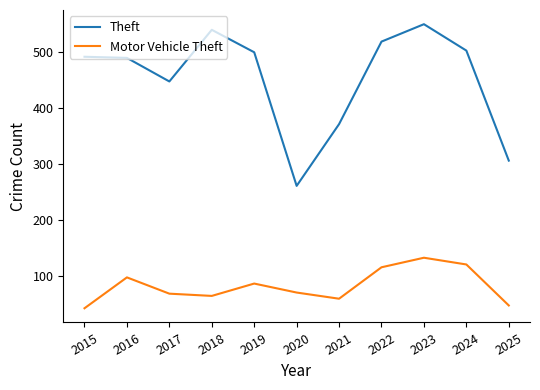

At 2018, list the series in order from largest to smallest.

Theft, Motor Vehicle Theft